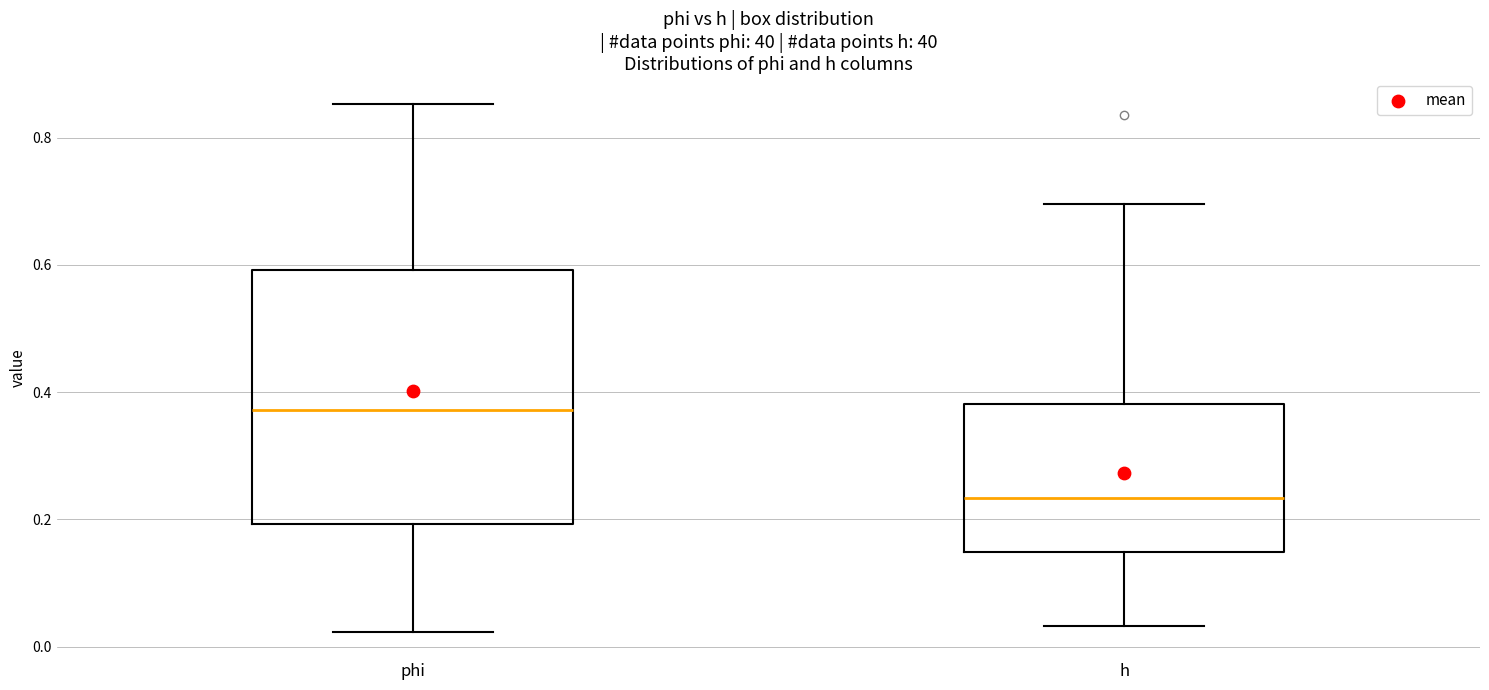

Where does the median line of the box for phi sit on the y-axis? The values are not printed on the chart, so give them approximately, as read against the axis.

0.38